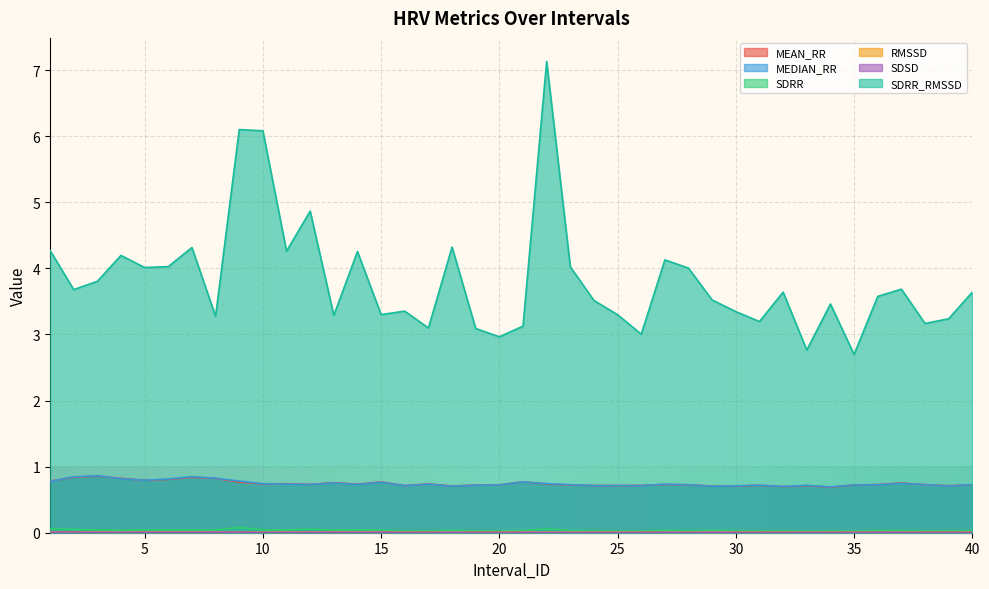

At which label does SDRR_RMSSD reach its peak?

22